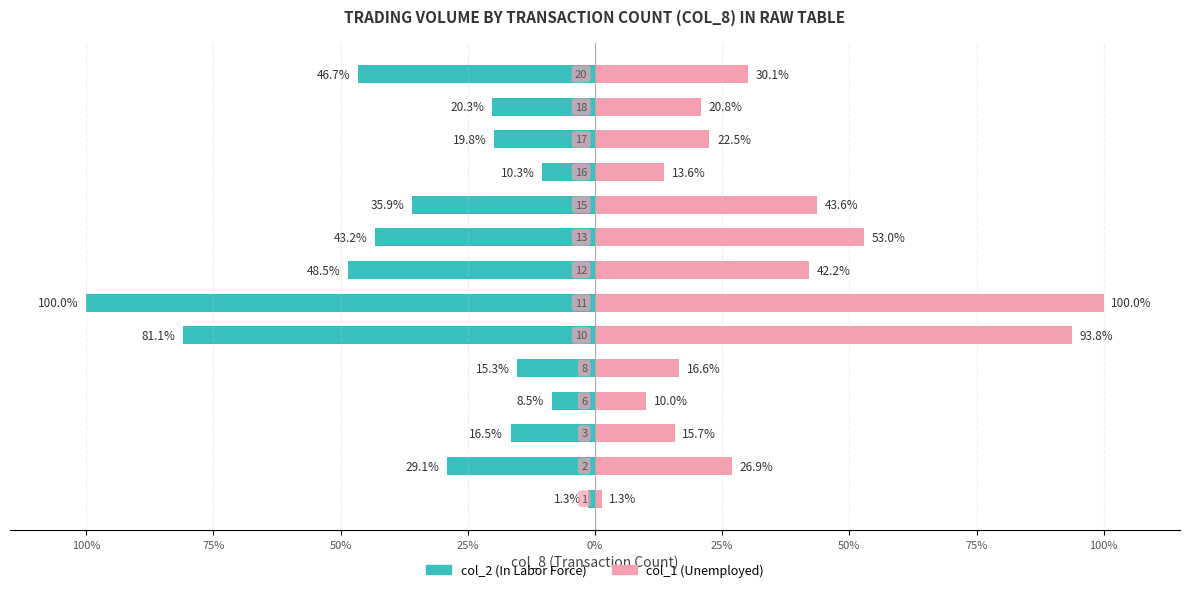

How many values in the col_1 (Unemployed) series are below 26?

7